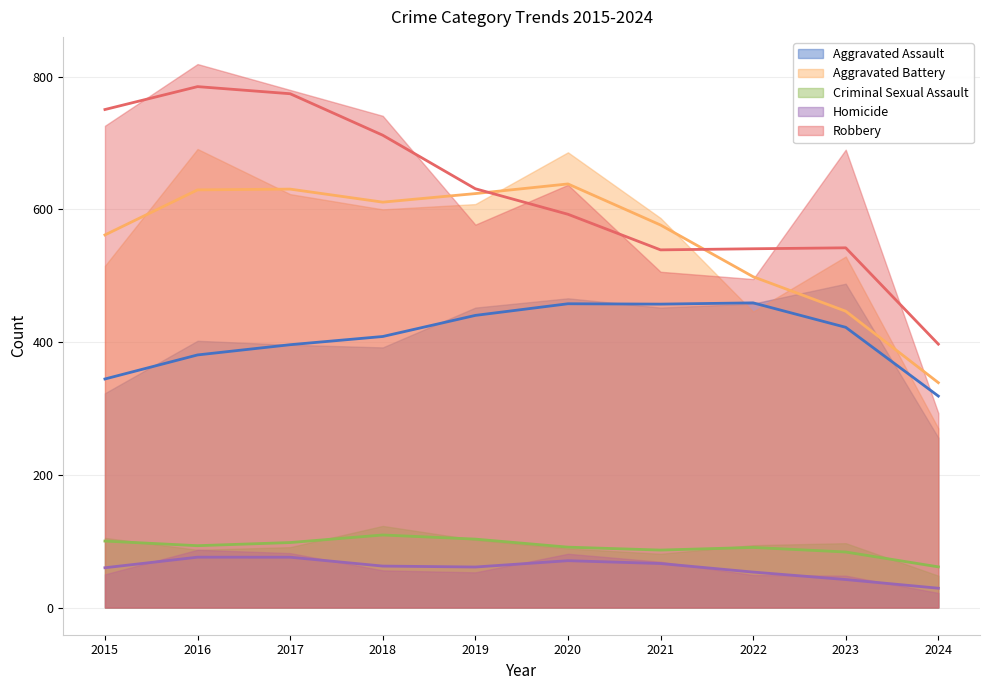

Reading left to right, transcribe all the data shown in this chart.

Aggravated Assault: 323	402	396	392	452	466	452	458	488	256
Aggravated Battery: 515	691	623	600	608	686	587	446	529	270
Criminal Sexual Assault: 105	87	91	123	102	89	81	94	97	48
Homicide: 50	87	82	56	53	81	69	49	48	22
Robbery: 726	819	780	741	577	637	506	495	690	293